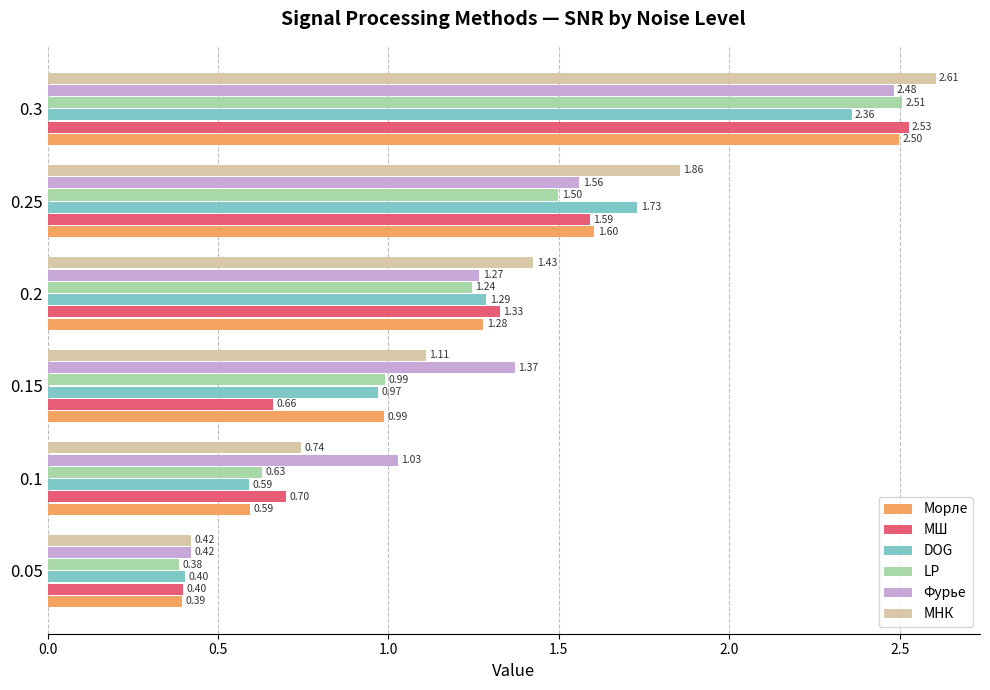

Which series has the largest total across all categories?

МНК